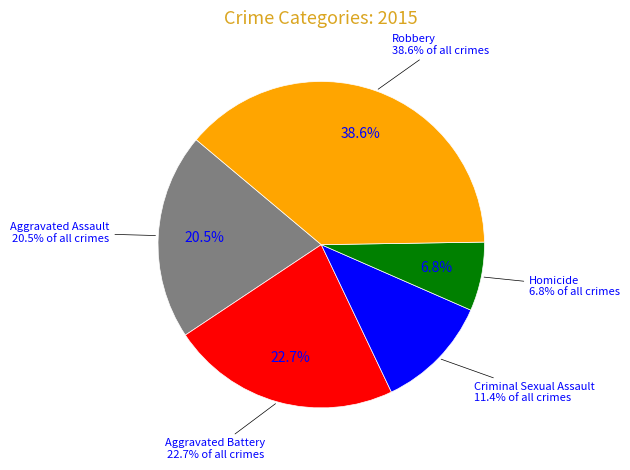

Does Aggravated Assault represent more than half of the total?

No